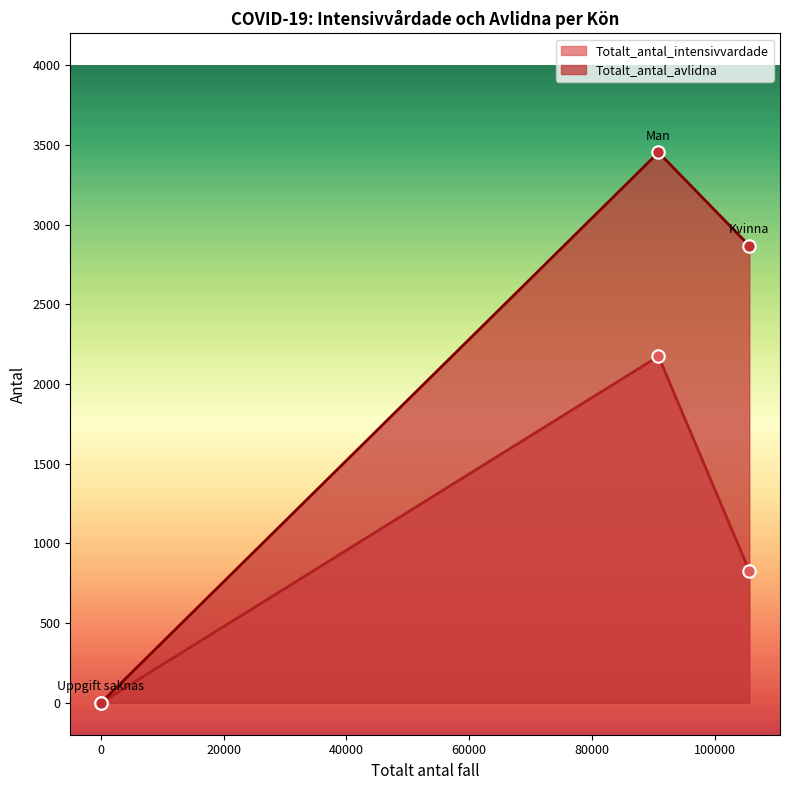

At which category is the sum across all series the highest?

Man